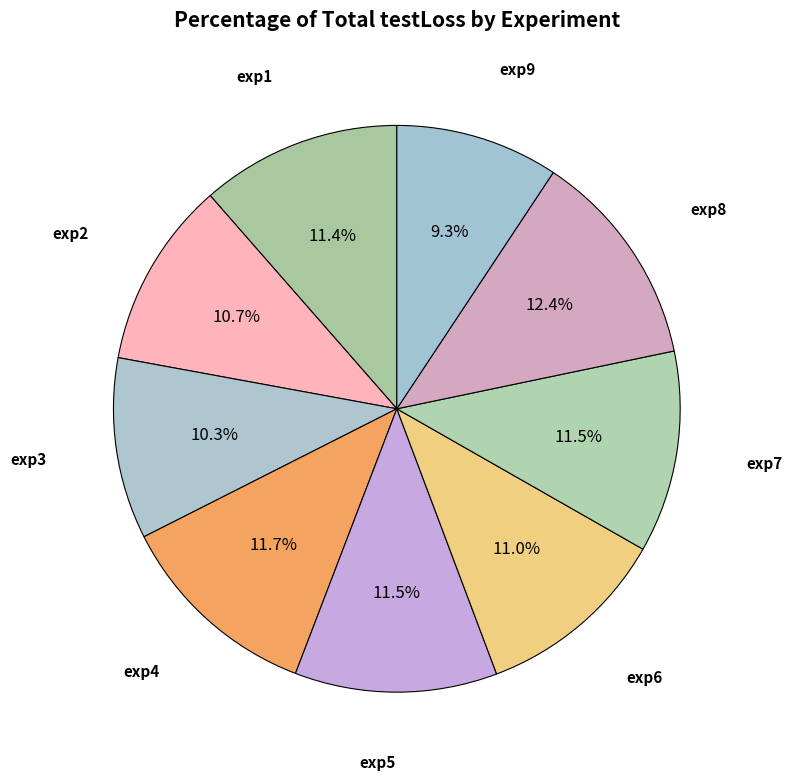

Is there a majority slice in this chart?

No